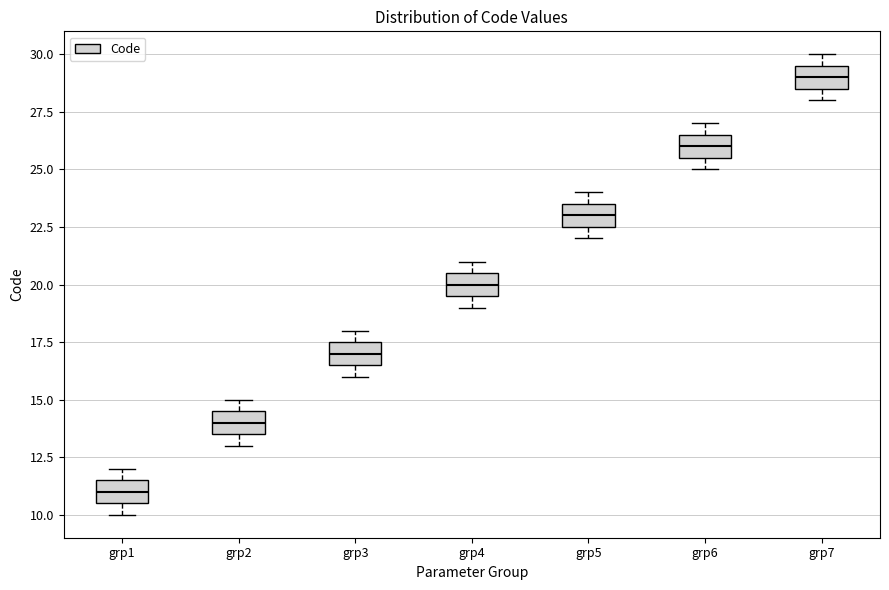

Reading left to right, transcribe this box plot: for each box, give where its median line is, the range the box spans, and where its two whiskers end, as read against the y-axis. The values are not printed on the chart, so give them approximately, as read against the axis.

grp1: median 11.0, box 10.5 to 11.5, whiskers 10.0 to 12.0
grp2: median 14.0, box 13.5 to 14.5, whiskers 13.0 to 15.0
grp3: median 17.0, box 16.5 to 17.5, whiskers 16.0 to 18.0
grp4: median 20.0, box 19.5 to 20.5, whiskers 19.0 to 21.0
grp5: median 23.0, box 22.5 to 23.5, whiskers 22.0 to 24.0
grp6: median 26.0, box 25.5 to 26.5, whiskers 25.0 to 27.0
grp7: median 29.0, box 28.5 to 29.5, whiskers 28.0 to 30.0